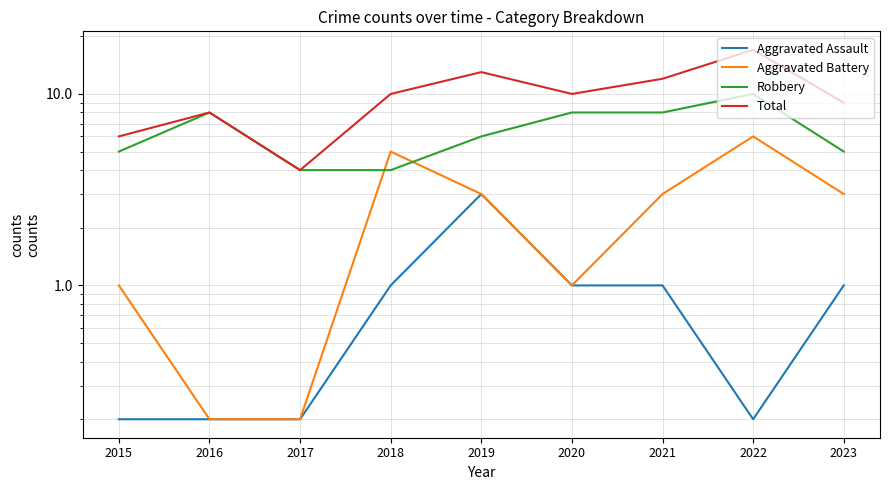

What is the approximate value of Aggravated Battery at 2017?

0.2